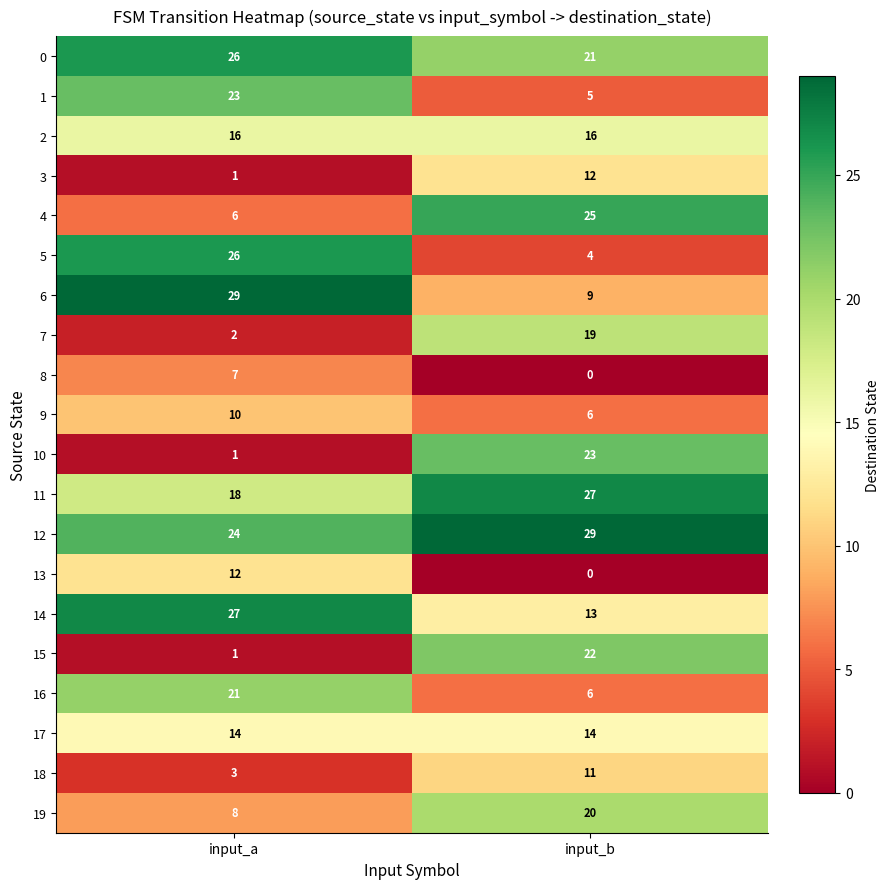

What value does the 3 series have at input_b, to the nearest 5?

10